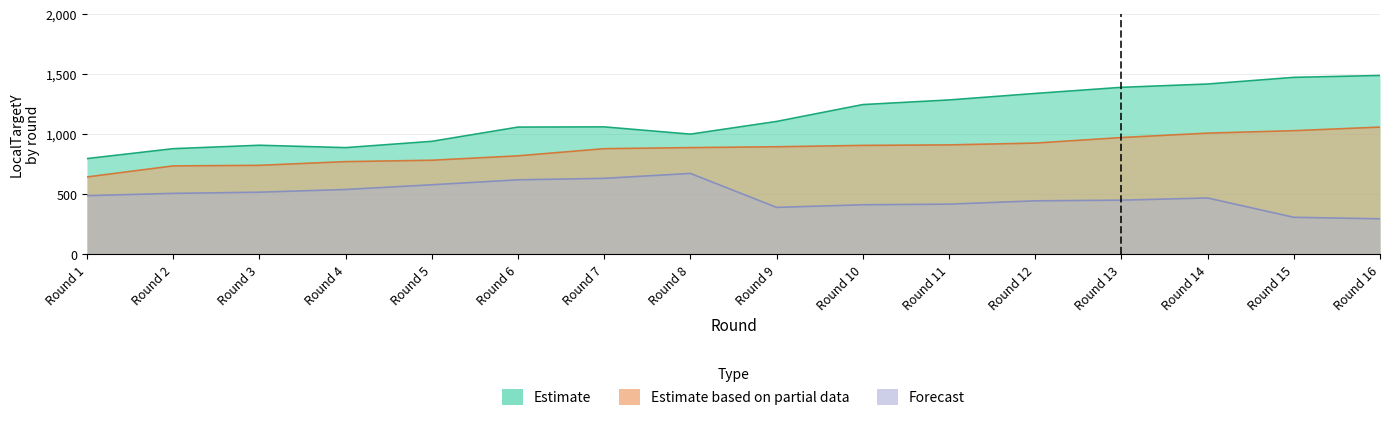

What are all the series names shown in the legend?

Estimate, Estimate based on partial data, Forecast